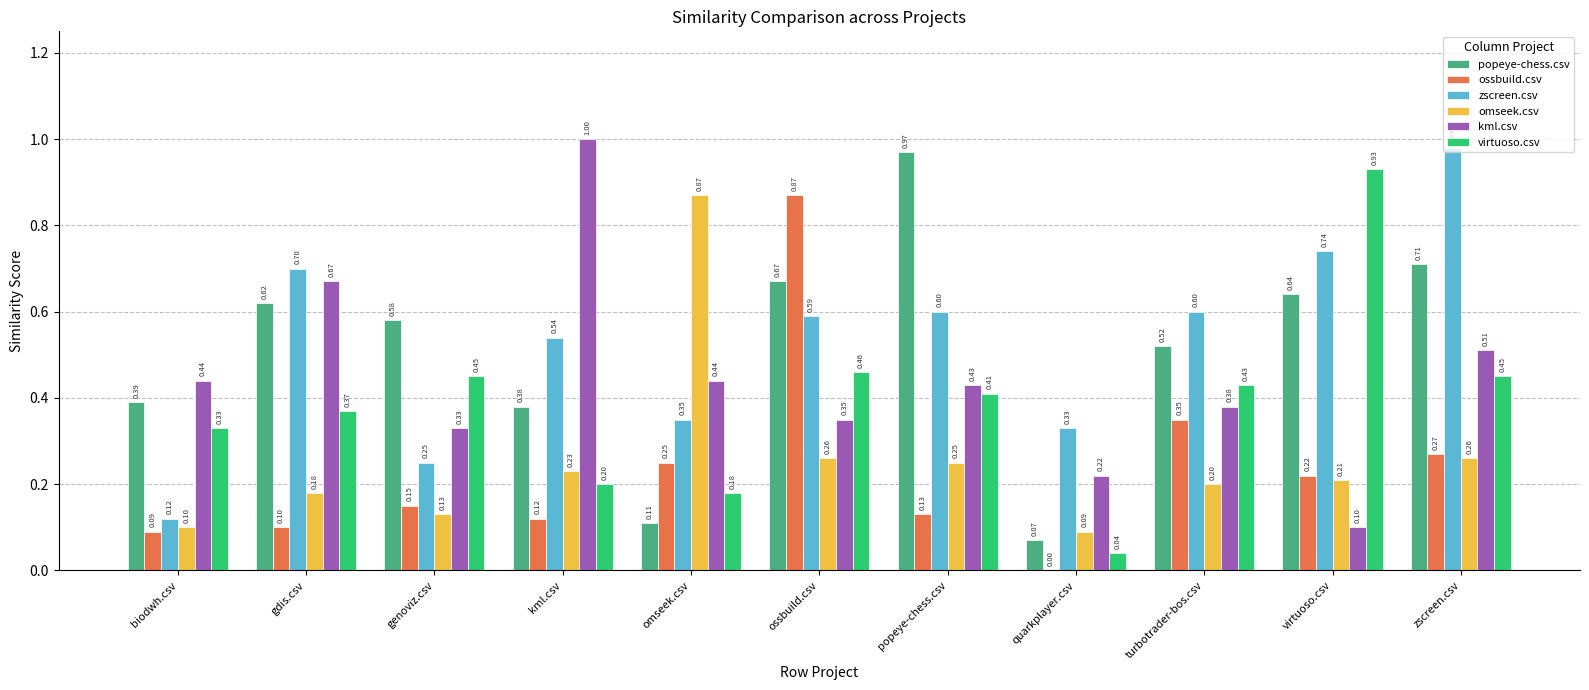

Where is zscreen.csv nearest to the value 0?

biodwh.csv